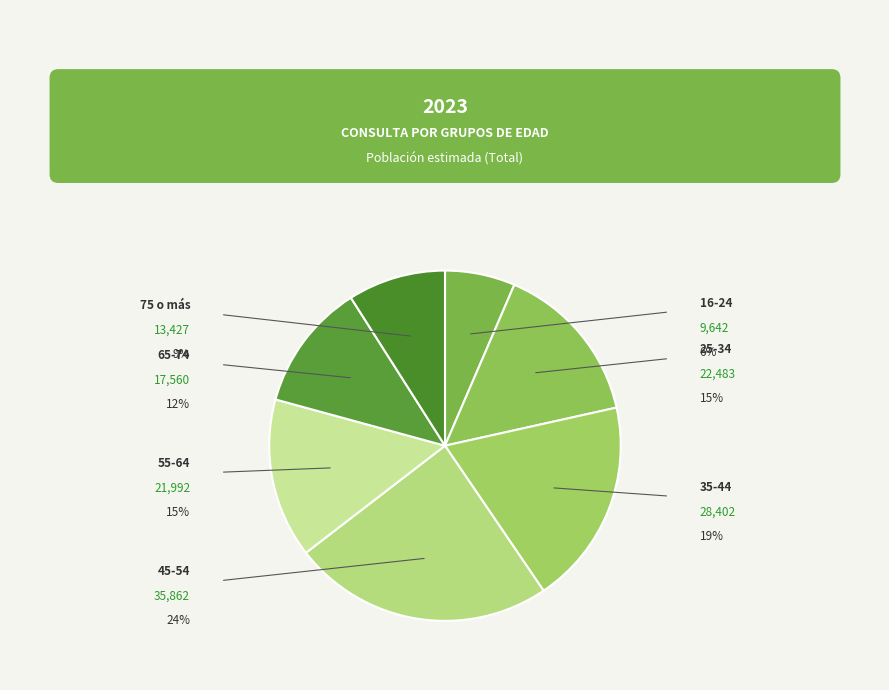

Approximately how many times larger is the value at 16-24 compared to 45-54?

0.3